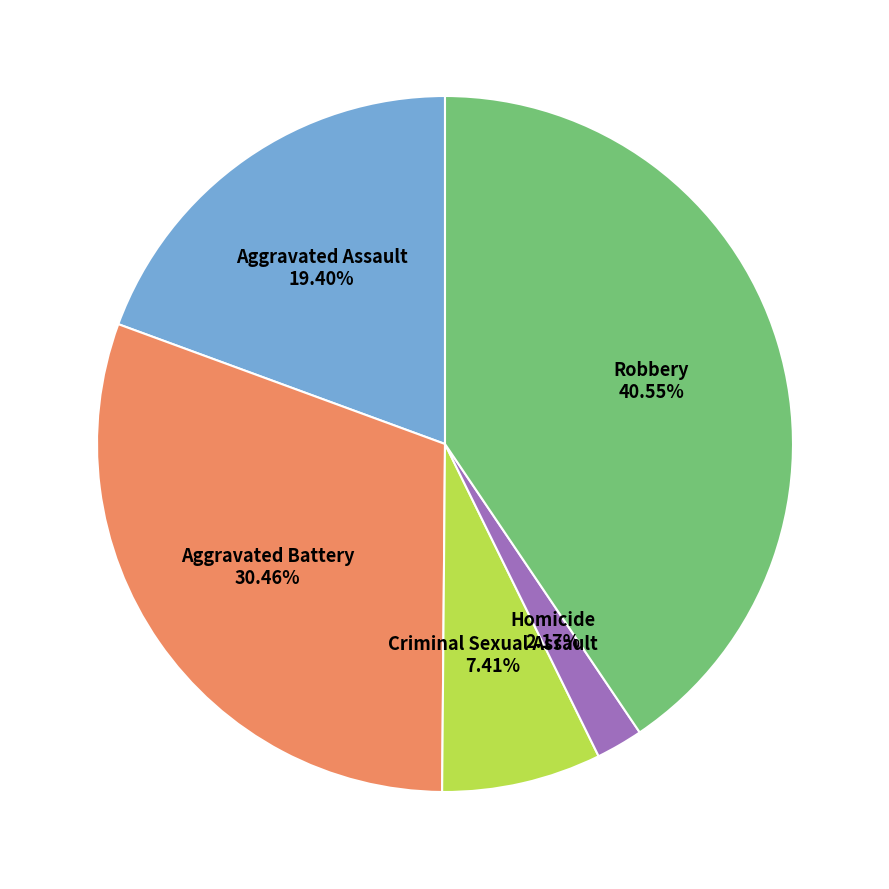

Is there any slice that represents more than half of the pie?

No